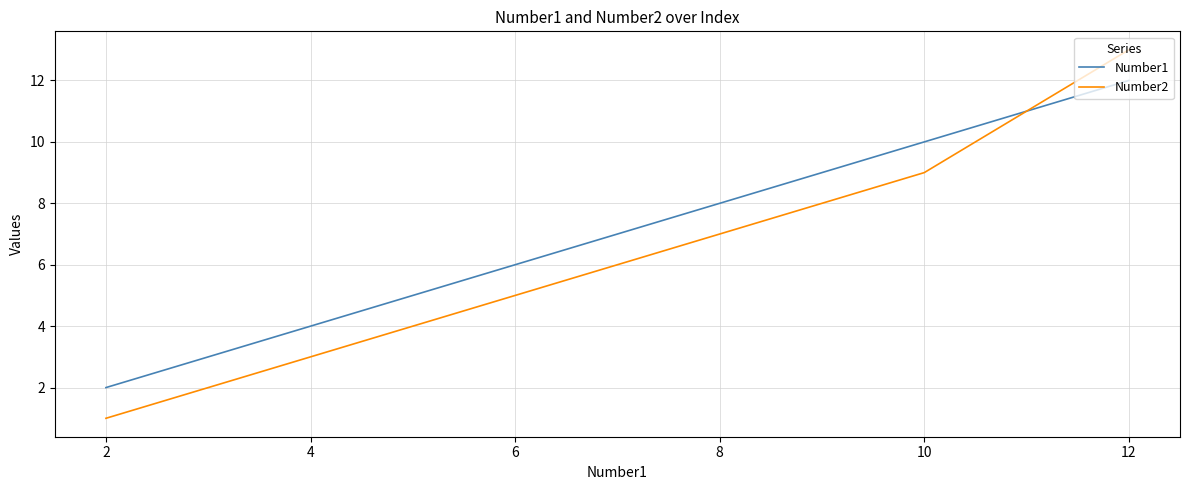

Which series has the largest range (max minus min)?

Number2